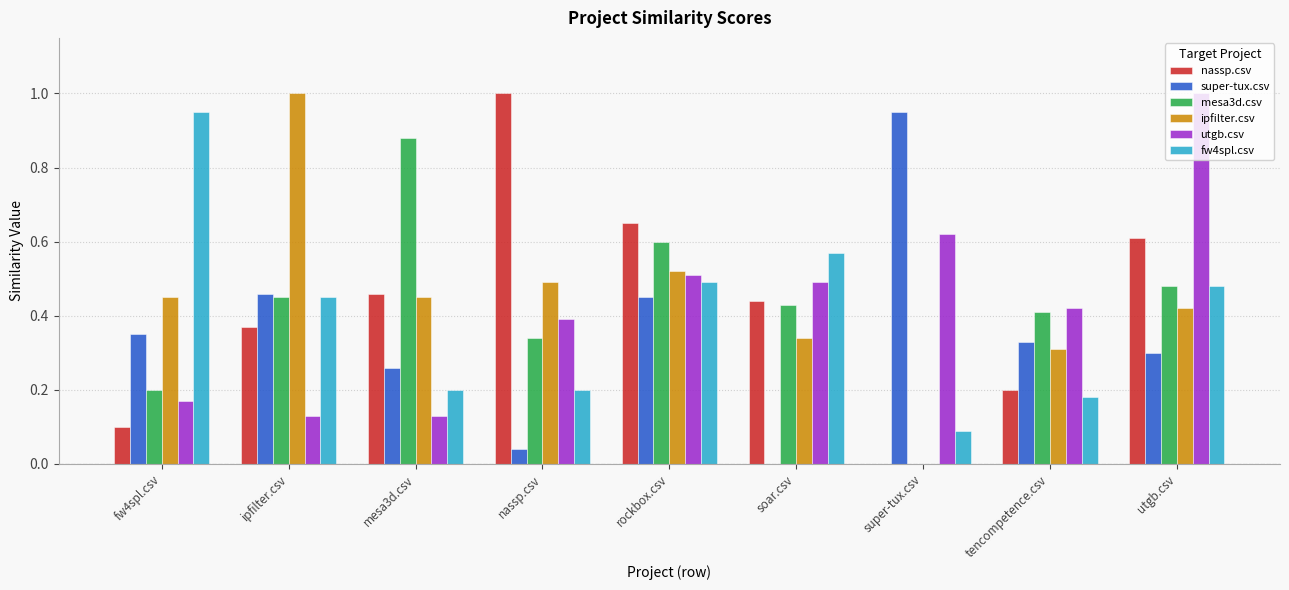

What is the total value across all series at tencompetence.csv?

1.9